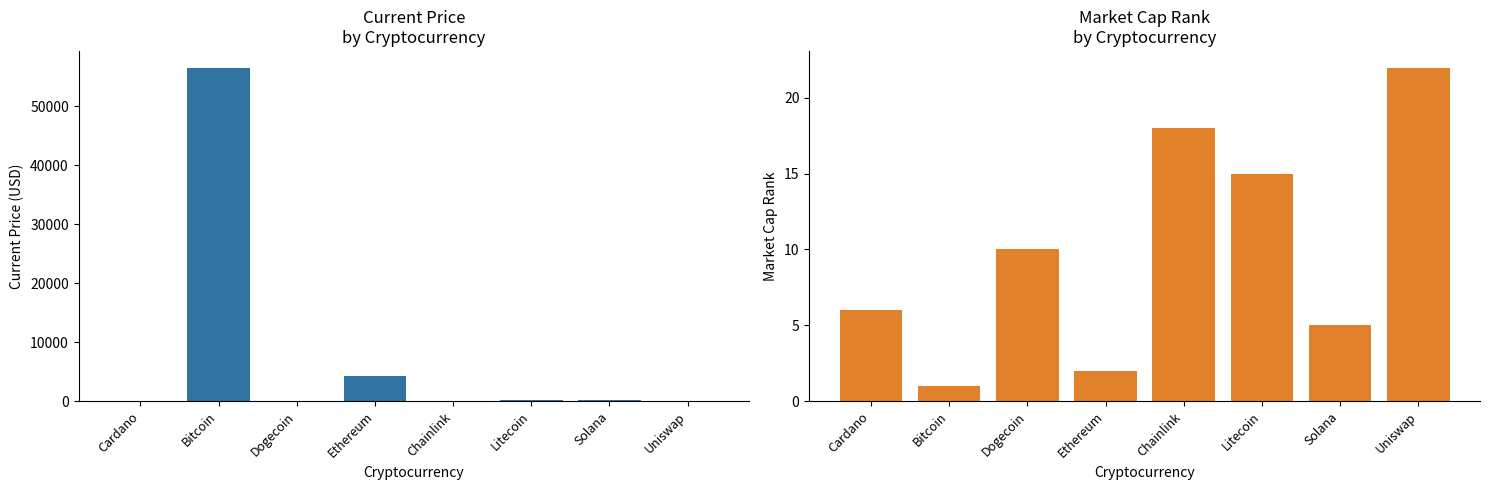

What is the highest value of the current_price series?

56597.0